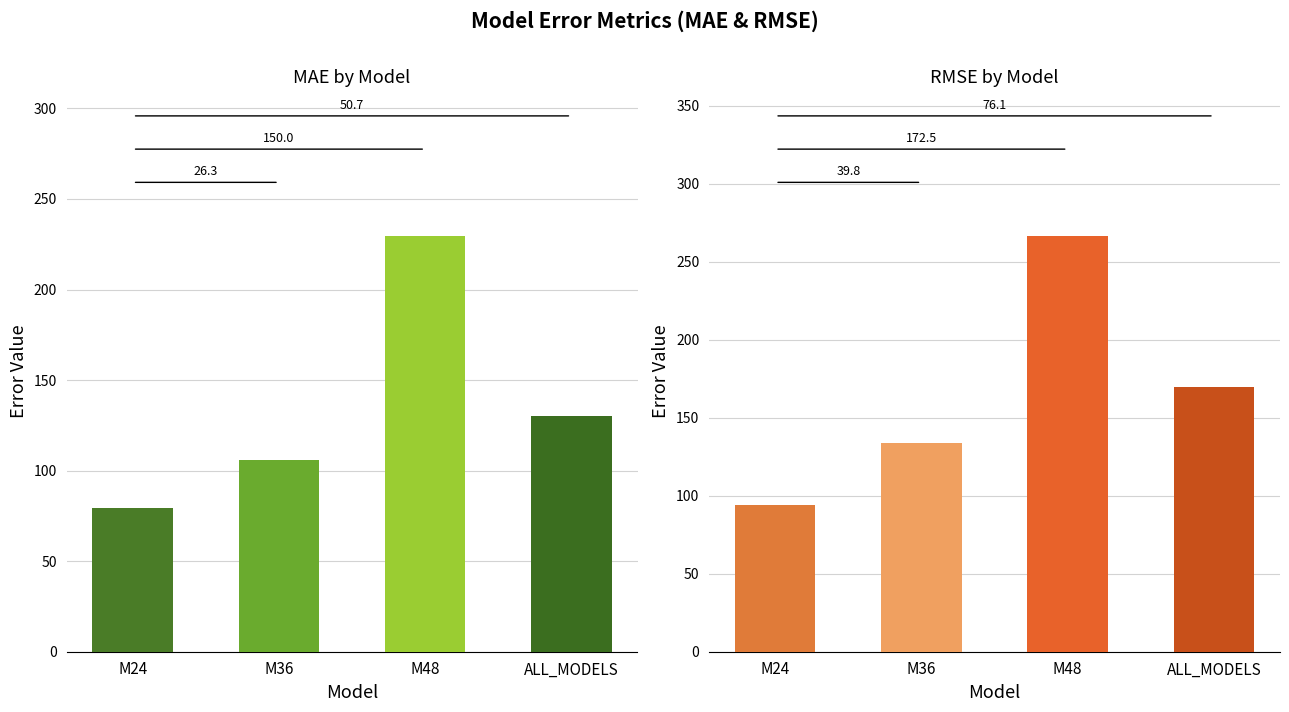

Reading left to right, list all the values displayed in this chart.

MAE: 79.3	105.6	229.4	130.0
RMSE: 93.9	133.7	266.4	169.9